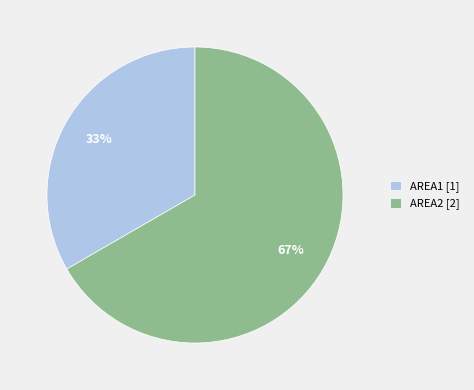

To the nearest percent, what portion does AREA1 represent?

33%